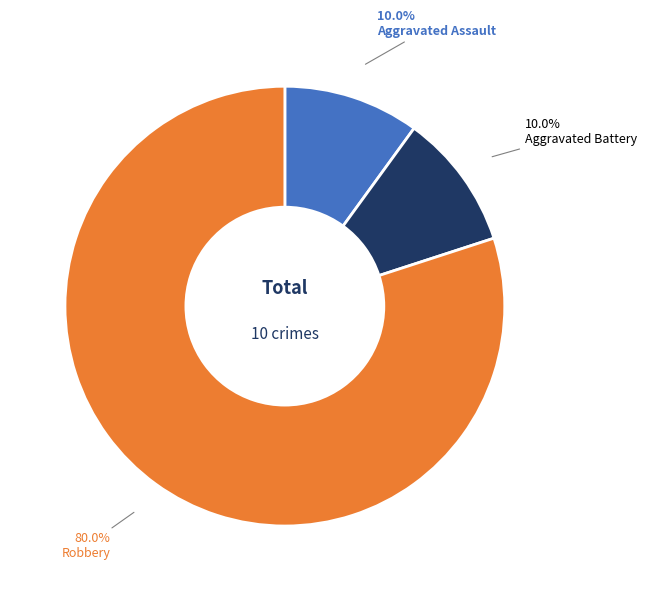

Does any single category account for the majority?

Yes